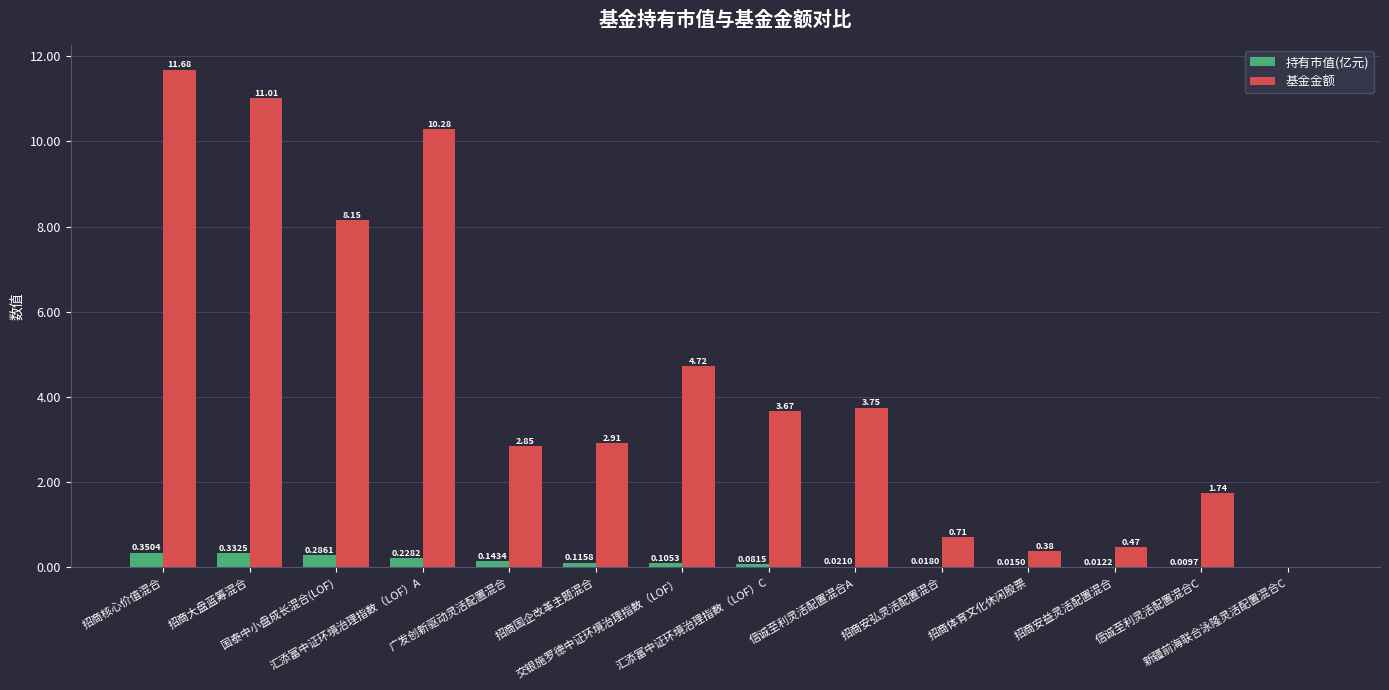

Which series has the largest total across all categories?

基金金额